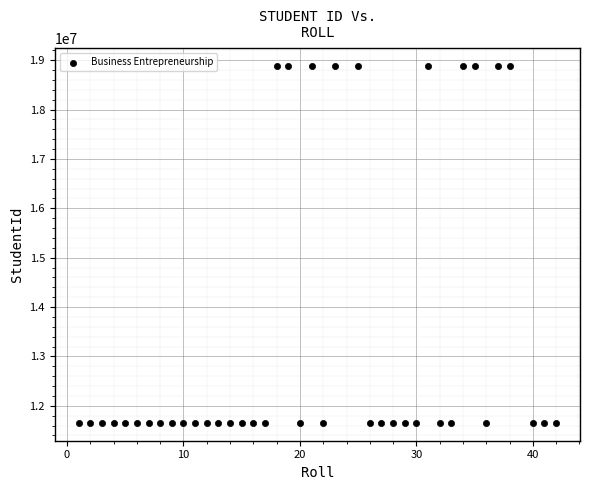

What is the range of X values (max minus min)?

41